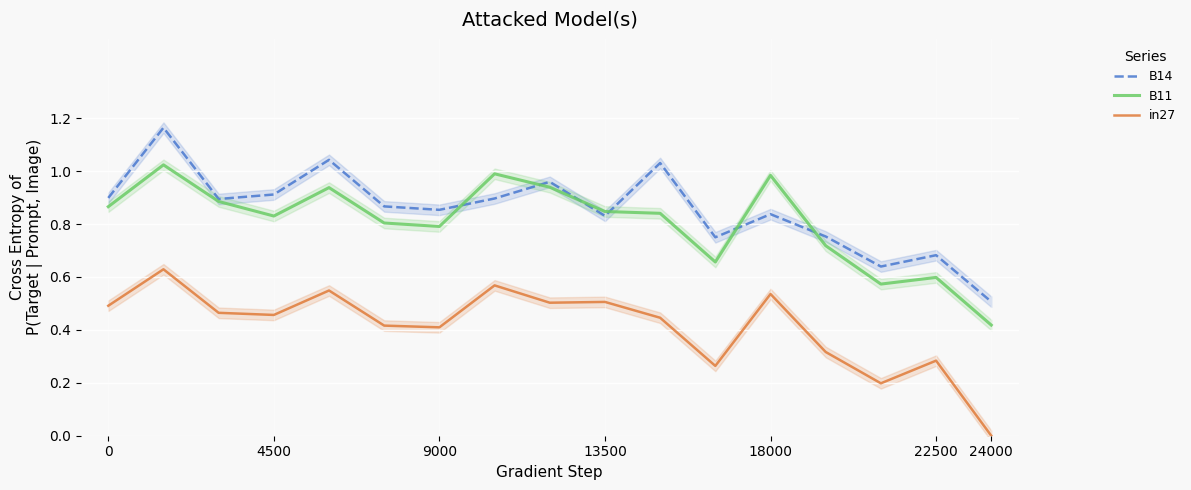

What is the difference between the second highest and second lowest values in the B11 series?

0.4